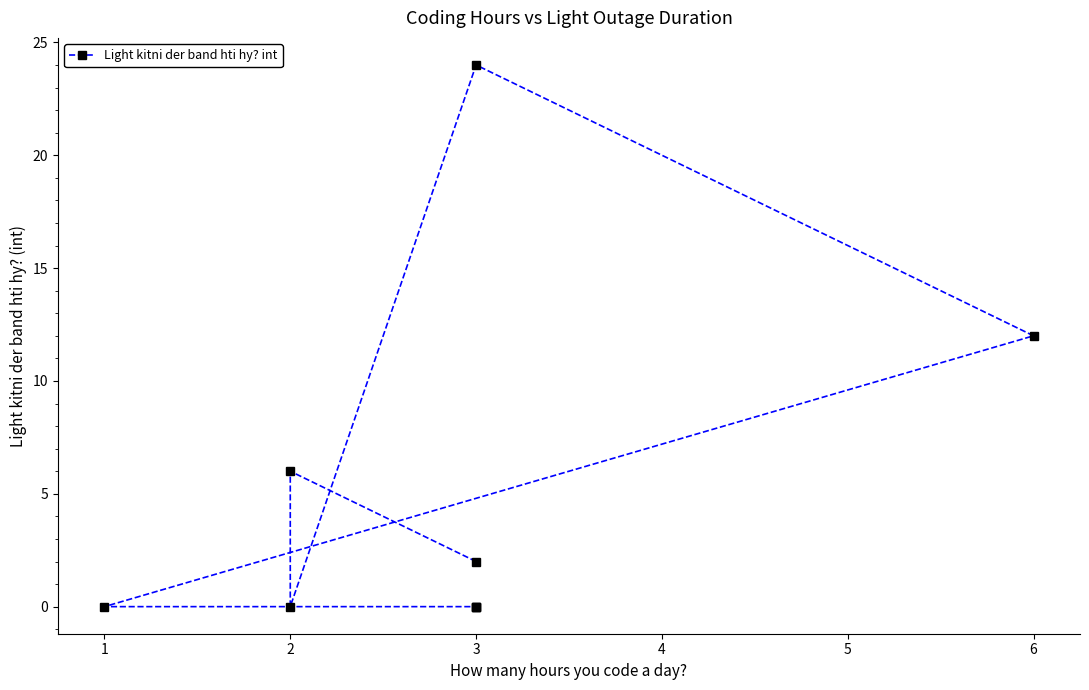

At which category does the data reach its first local valley?

2